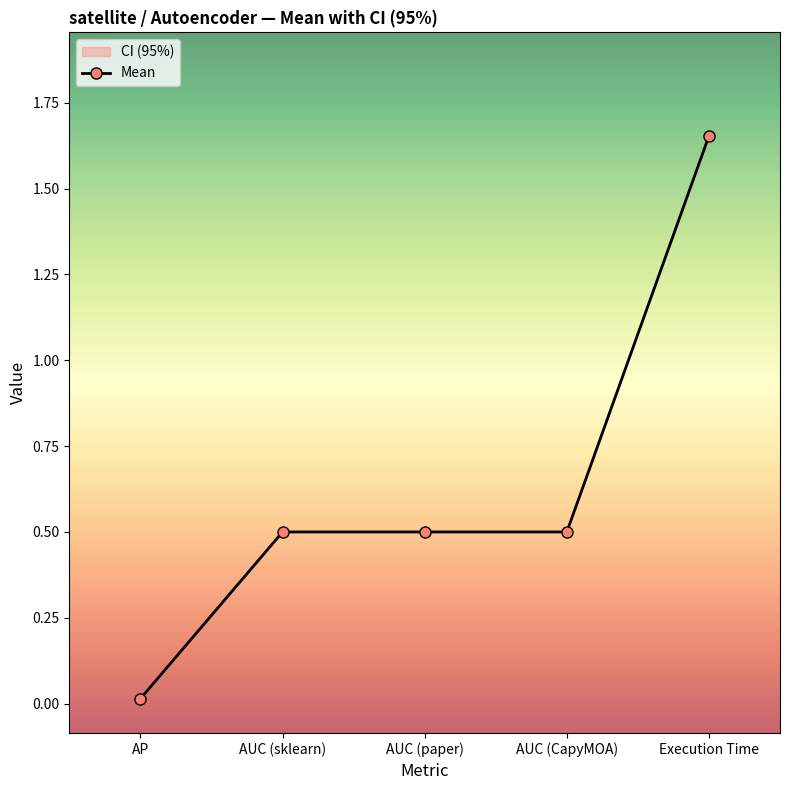

List the labels in order of value, smallest first.

AP, AUC (sklearn), AUC (paper), AUC (CapyMOA), Execution Time